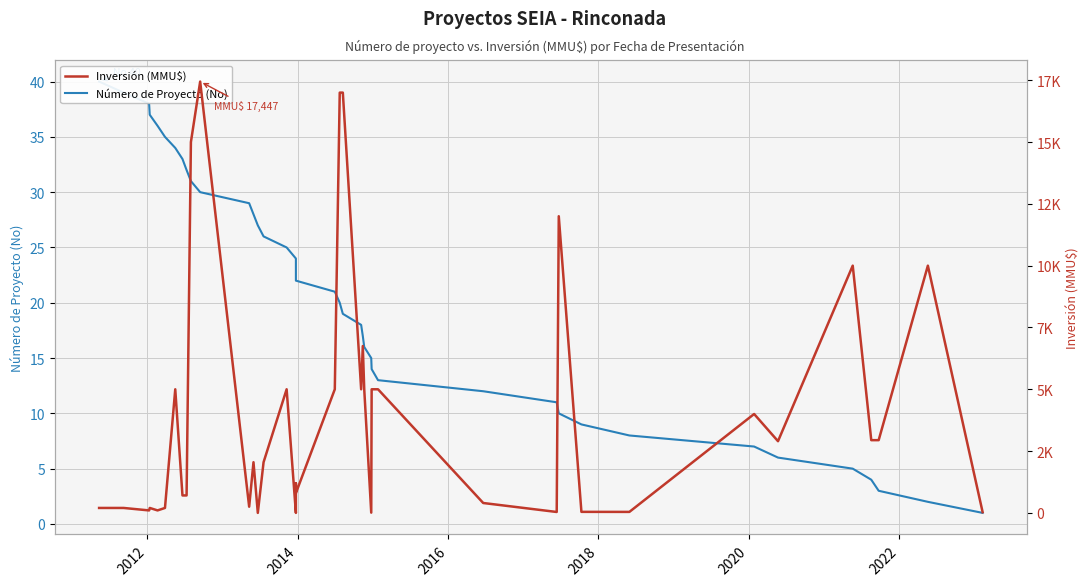

What are all the series names shown in the legend?

Número de Proyecto (No), Inversión (MMU$)